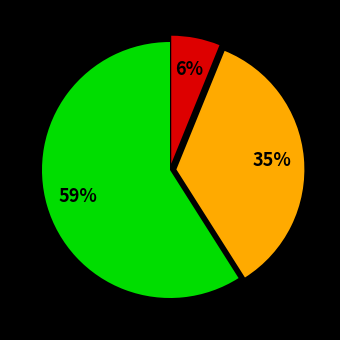

Is there a majority slice in this chart?

Yes